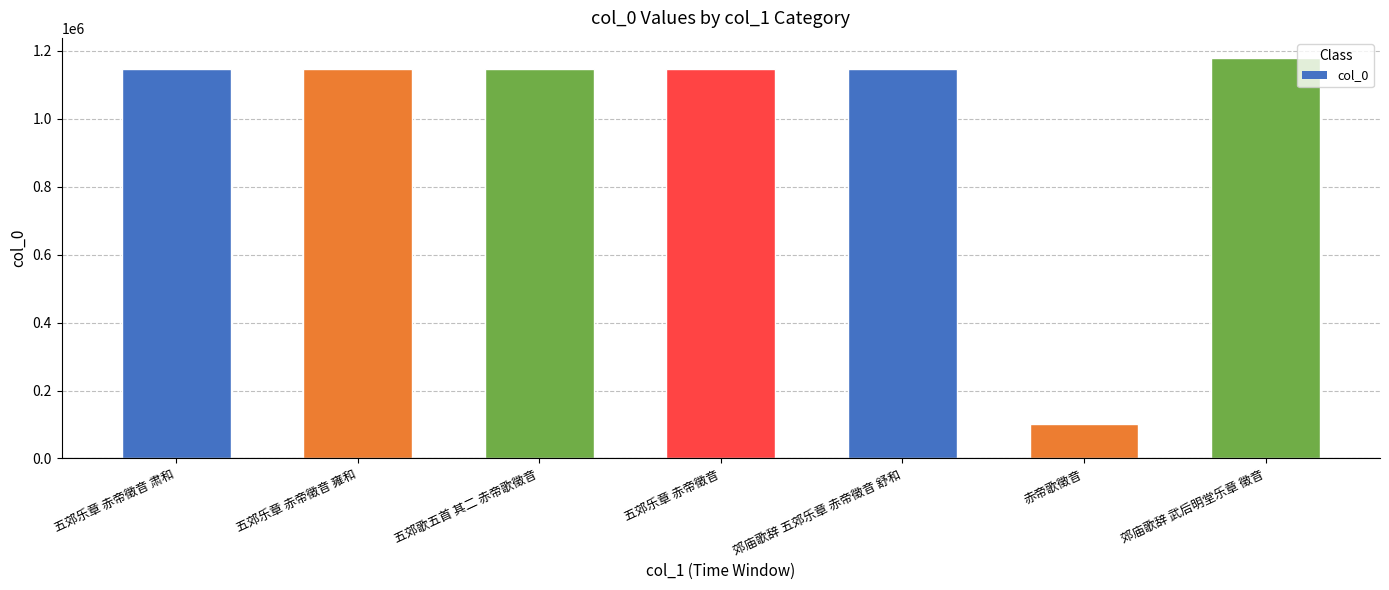

What is the difference between the second highest and second lowest values?

608